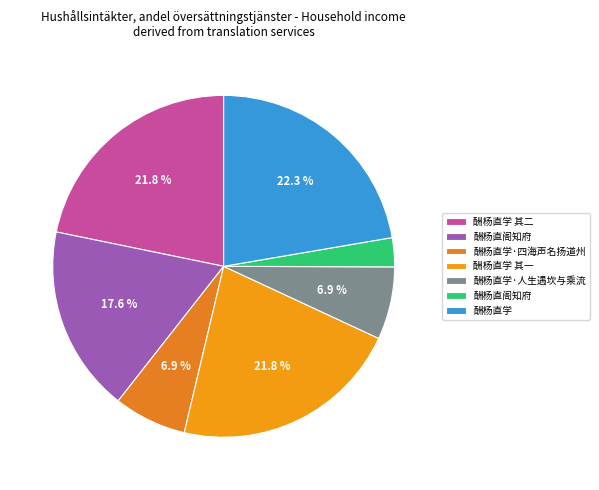

Is there a majority slice in this chart?

No